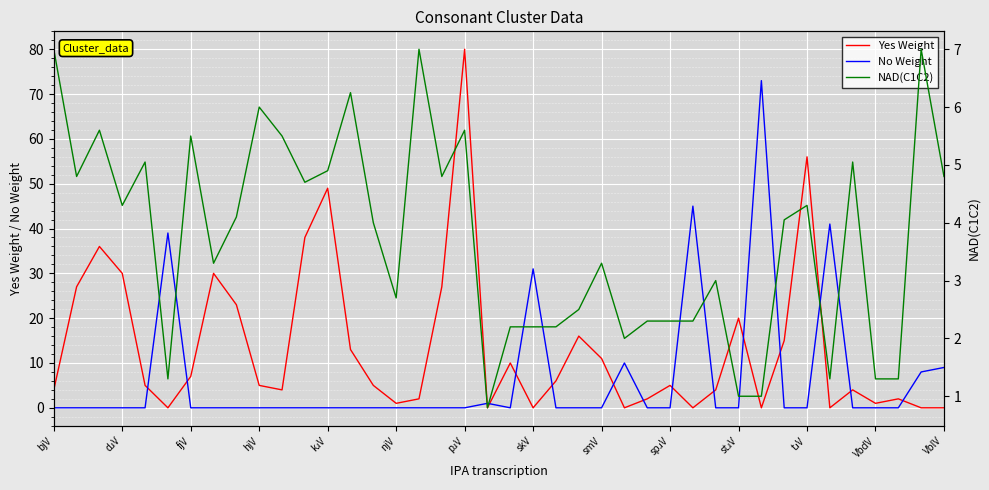

Reading left to right, list all the values displayed in this chart.

Yes Weight: 4.0	27.0	36.0	30.0	5.0	0.0	7.0	30.0	23.0	5.0	4.0	38.0	49.0	13.0	5.0	1.0	2.0	27.0	80.0	0.0	10.0	0.0	6.0	16.0	11.0	0.0	2.0	5.0	0.0	4.0	20.0	0.0	15.0	56.0	0.0	4.0	1.0	2.0	0.0	0.0
No Weight: 0.0	0.0	0.0	0.0	0.0	39.0	0.0	0.0	0.0	0.0	0.0	0.0	0.0	0.0	0.0	0.0	0.0	0.0	0.0	1.0	0.0	31.0	0.0	0.0	0.0	10.0	0.0	0.0	45.0	0.0	0.0	73.0	0.0	0.0	41.0	0.0	0.0	0.0	8.0	9.0
NAD(C1C2): 7.0	4.8	5.6	4.3	5.0	1.3	5.5	3.3	4.1	6.0	5.5	4.7	4.9	6.2	4.0	2.7	7.0	4.8	5.6	0.8	2.2	2.2	2.2	2.5	3.3	2.0	2.3	2.3	2.3	3.0	1.0	1.0	4.0	4.3	1.3	5.0	1.3	1.3	7.0	4.8